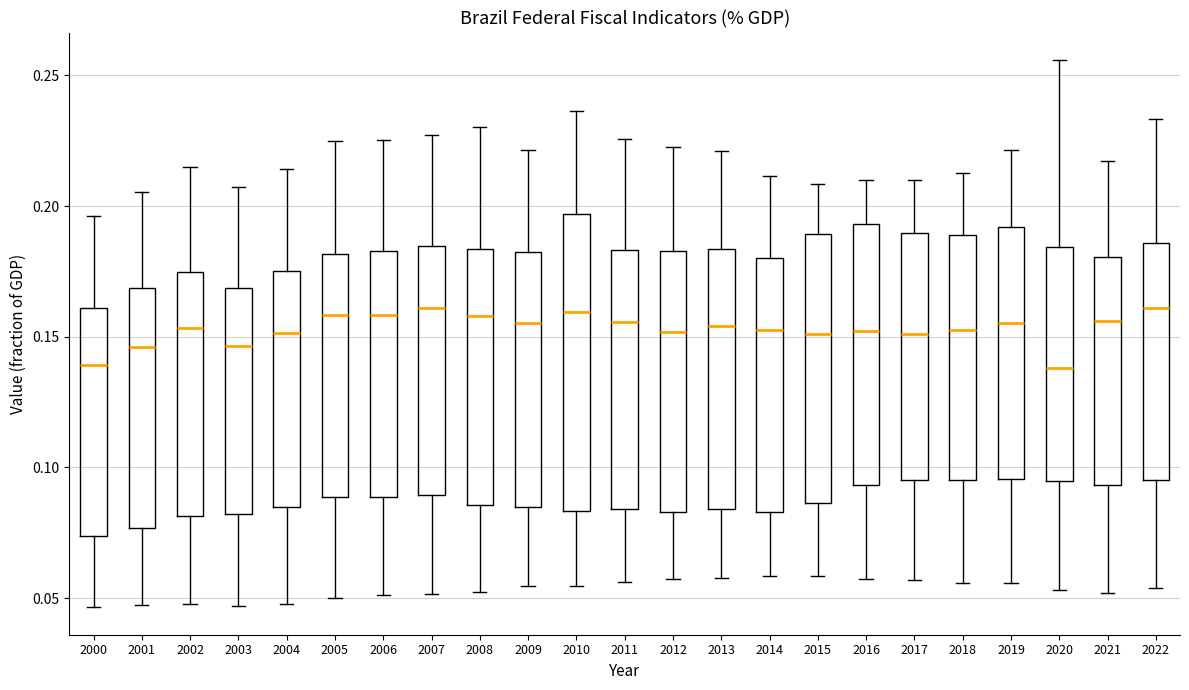

Reading left to right, transcribe this box plot: for each box, give where its median line is, the range the box spans, and where its two whiskers end, as read against the y-axis. The values are not printed on the chart, so give them approximately, as read against the axis.

2000: median 0.140, box 0.075 to 0.160, whiskers 0.045 to 0.195
2001: median 0.145, box 0.075 to 0.170, whiskers 0.045 to 0.205
2002: median 0.155, box 0.080 to 0.175, whiskers 0.050 to 0.215
2003: median 0.145, box 0.080 to 0.170, whiskers 0.045 to 0.205
2004: median 0.150, box 0.085 to 0.175, whiskers 0.050 to 0.215
2005: median 0.160, box 0.090 to 0.180, whiskers 0.050 to 0.225
2006: median 0.160, box 0.090 to 0.185, whiskers 0.050 to 0.225
2007: median 0.160, box 0.090 to 0.185, whiskers 0.050 to 0.225
2008: median 0.160, box 0.085 to 0.185, whiskers 0.055 to 0.230
2009: median 0.155, box 0.085 to 0.185, whiskers 0.055 to 0.220
2010: median 0.160, box 0.085 to 0.195, whiskers 0.055 to 0.235
2011: median 0.155, box 0.085 to 0.185, whiskers 0.055 to 0.225
2012: median 0.150, box 0.085 to 0.185, whiskers 0.055 to 0.225
2013: median 0.155, box 0.085 to 0.185, whiskers 0.060 to 0.220
2014: median 0.150, box 0.085 to 0.180, whiskers 0.060 to 0.210
2015: median 0.150, box 0.085 to 0.190, whiskers 0.060 to 0.210
2016: median 0.150, box 0.095 to 0.195, whiskers 0.055 to 0.210
2017: median 0.150, box 0.095 to 0.190, whiskers 0.055 to 0.210
2018: median 0.155, box 0.095 to 0.190, whiskers 0.055 to 0.215
2019: median 0.155, box 0.095 to 0.190, whiskers 0.055 to 0.220
2020: median 0.140, box 0.095 to 0.185, whiskers 0.055 to 0.255
2021: median 0.155, box 0.095 to 0.180, whiskers 0.050 to 0.215
2022: median 0.160, box 0.095 to 0.185, whiskers 0.055 to 0.235